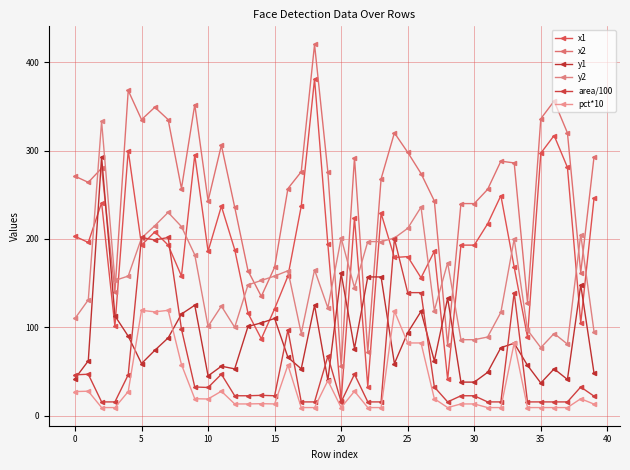

Count the number of data series in this chart.

6